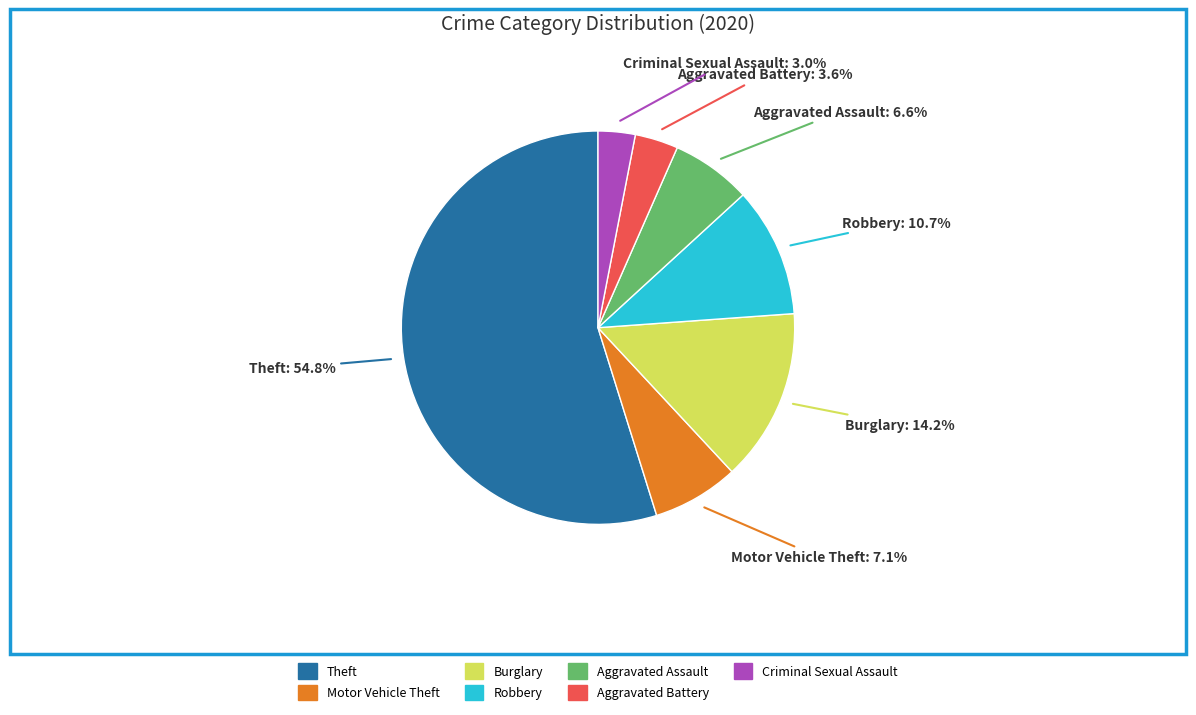

Rank the categories by value from highest to lowest.

Theft, Burglary, Robbery, Motor Vehicle Theft, Aggravated Assault, Aggravated Battery, Criminal Sexual Assault